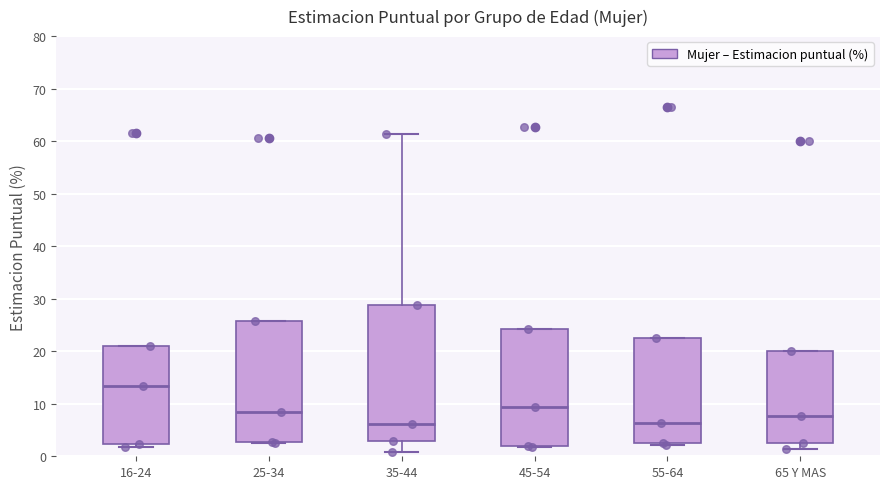

Reading left to right, read every box against the y-axis: the position of its median line, the range the box covers, and the ends of its whiskers. The values are not printed on the chart, so give them approximately, as read against the axis.

16-24: median 13, box 2 to 21, whiskers 2 (just below the box's lower edge) to 21
25-34: median 9, box 3 to 26, whiskers 3 to 26
35-44: median 6, box 3 to 29, whiskers 1 to 61
45-54: median 9, box 2 to 24, whiskers 2 to 24
55-64: median 6, box 3 to 23, whiskers 2 to 23
65 Y MAS: median 8, box 3 to 20, whiskers 1 to 20